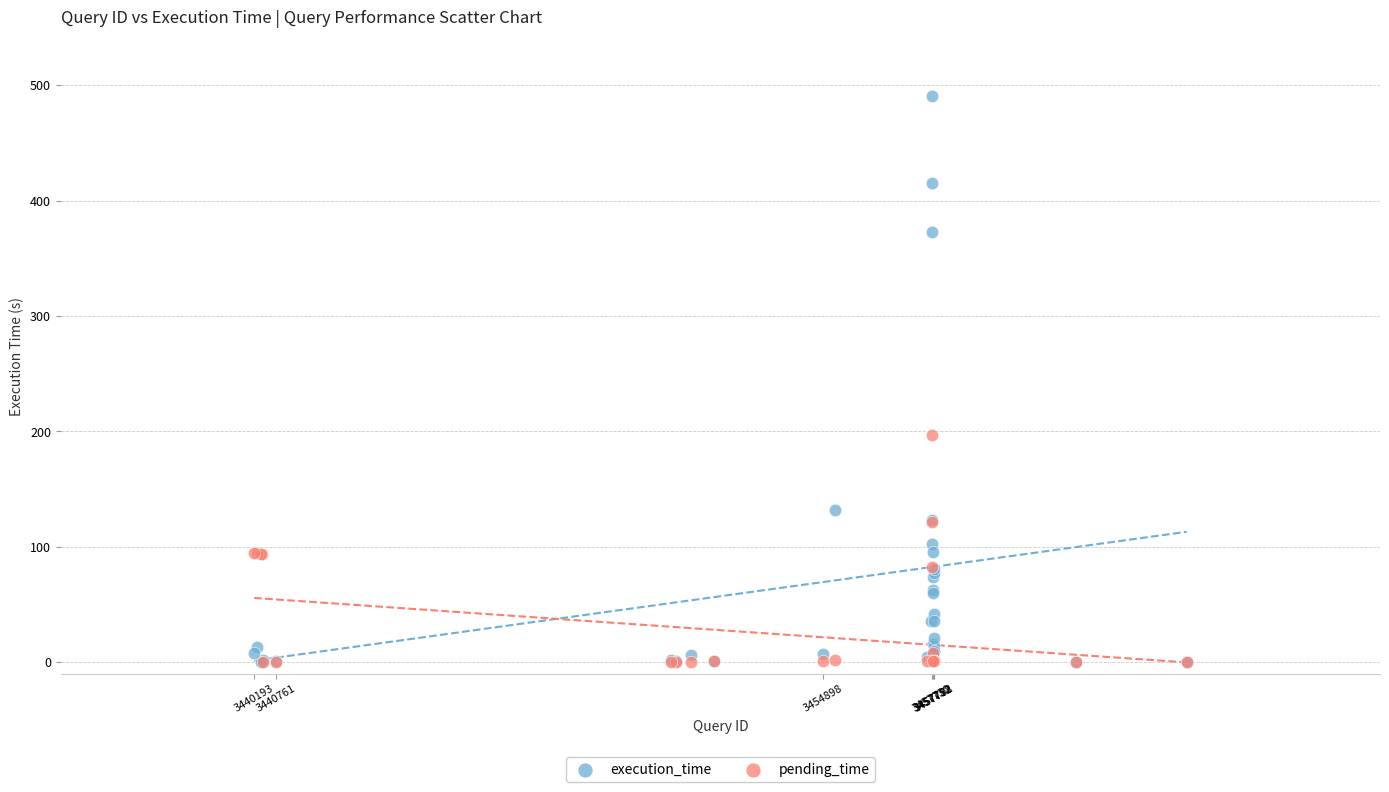

Which series has the largest Y range (max minus min)?

execution_time